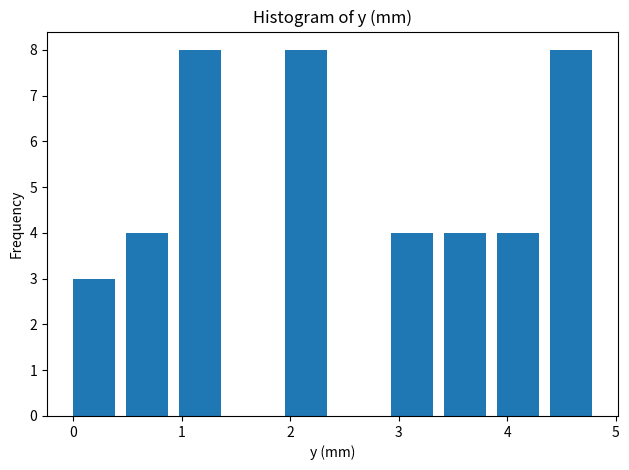

How tall is the bar that spans 2.9 to 3.4 on the x-axis? Neither the bar edges nor the heights are printed on the chart, so give them approximately, as read against the axes.

4